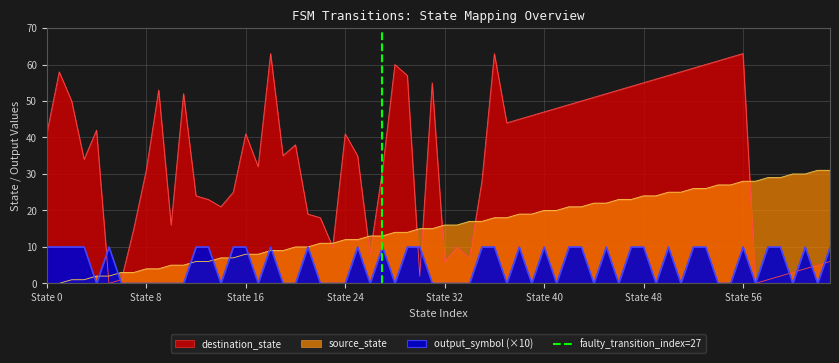

Does the chart have visible grid lines?

Yes